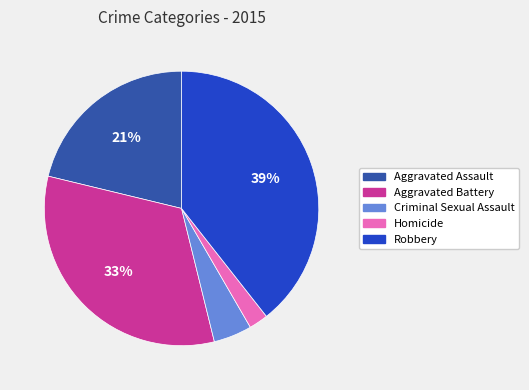

Is it true that Robbery is 50% of the pie?

False